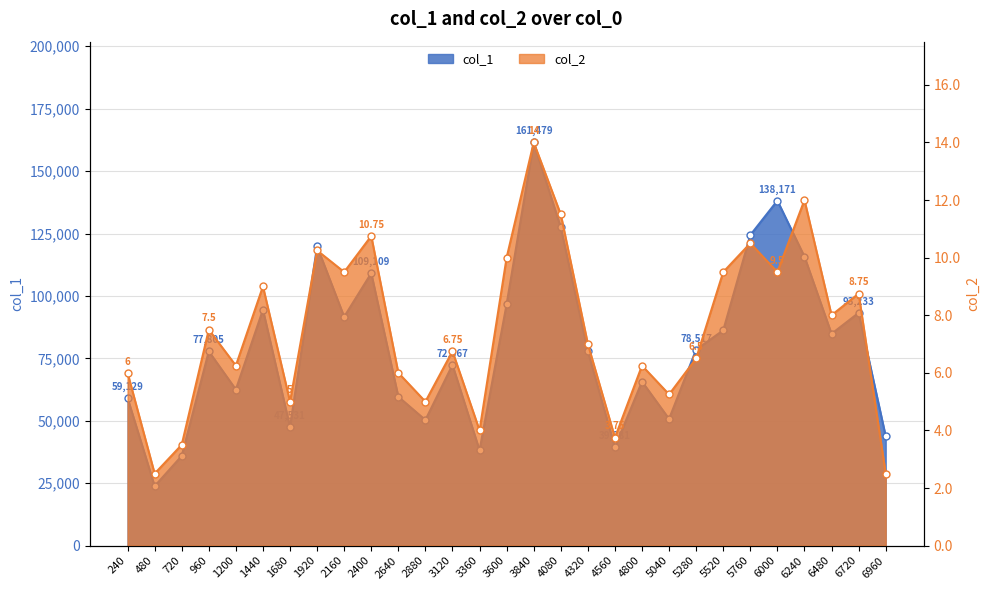

Which series has the widest spread of values?

col_1